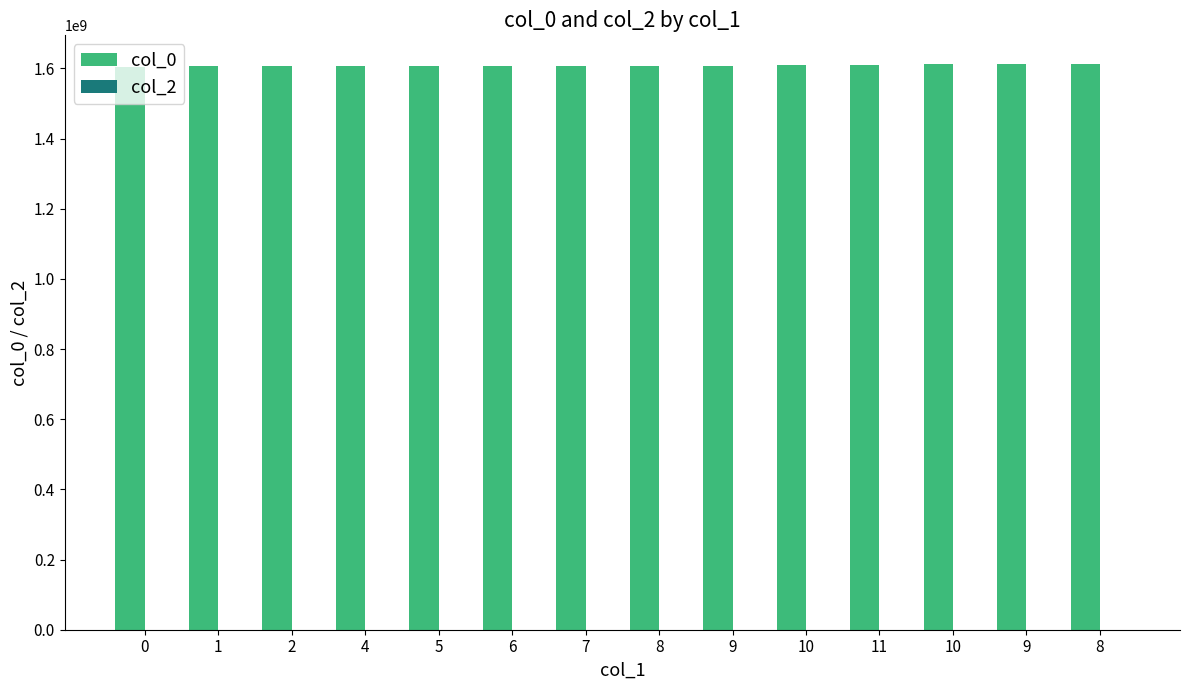

How many data points does each series have?

14